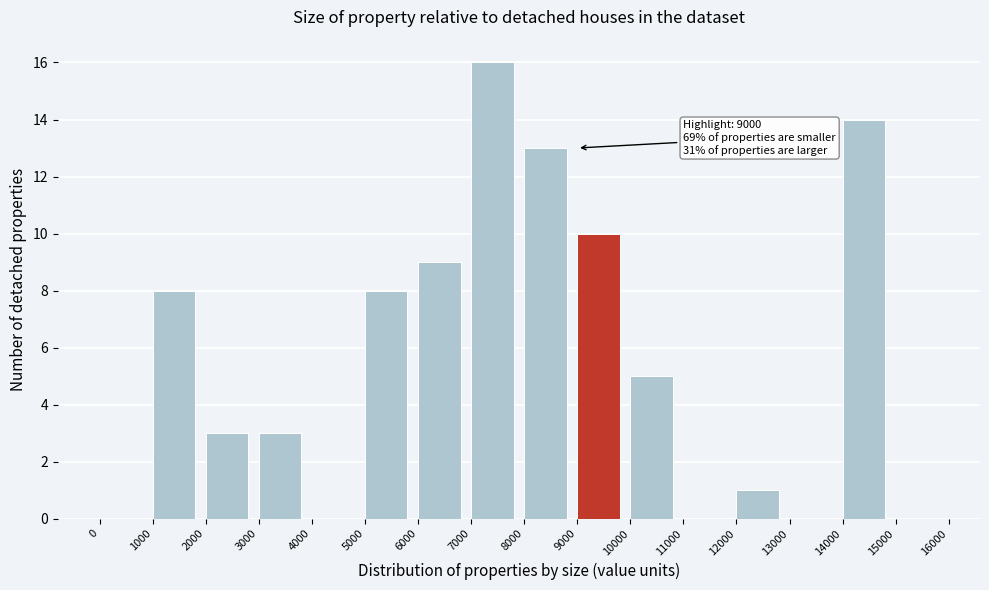

Which range on the x-axis has the tallest bar?

7000 to 8000